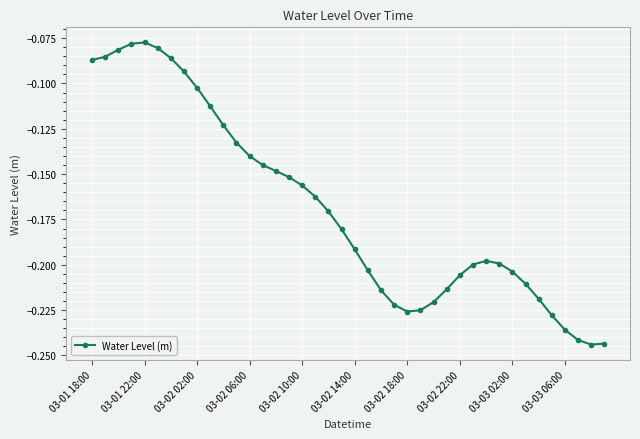

Reading left to right, what are all the values shown in this chart?

-0.1	-0.1	-0.1	-0.1	-0.1	-0.1	-0.1	-0.1	-0.1	-0.1	-0.1	-0.1	-0.1	-0.1	-0.1	-0.2	-0.2	-0.2	-0.2	-0.2	-0.2	-0.2	-0.2	-0.2	-0.2	-0.2	-0.2	-0.2	-0.2	-0.2	-0.2	-0.2	-0.2	-0.2	-0.2	-0.2	-0.2	-0.2	-0.2	-0.2